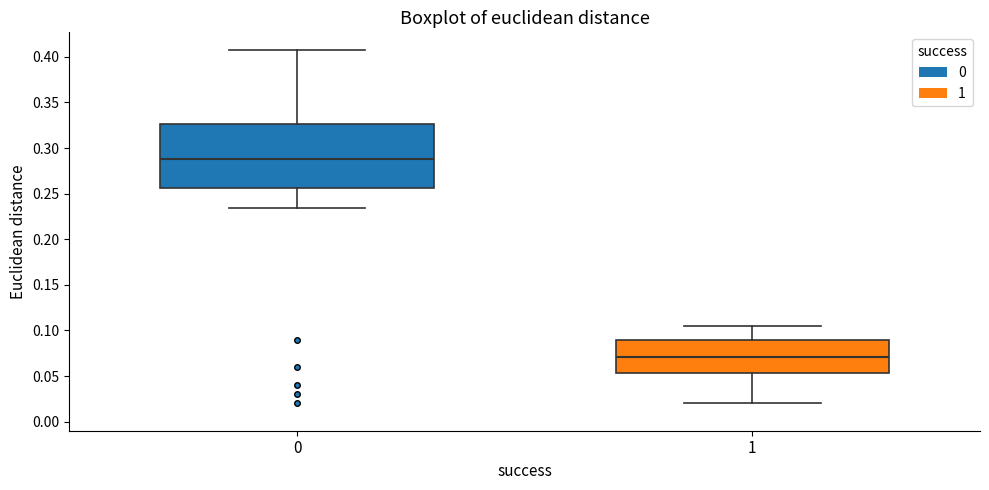

Reading left to right, transcribe this box plot: for each box, give where its median line is, the range the box spans, and where its two whiskers end, as read against the y-axis. The values are not printed on the chart, so give them approximately, as read against the axis.

0: median 0.290, box 0.255 to 0.325, whiskers 0.235 to 0.410
1: median 0.070, box 0.055 to 0.090, whiskers 0.020 to 0.105